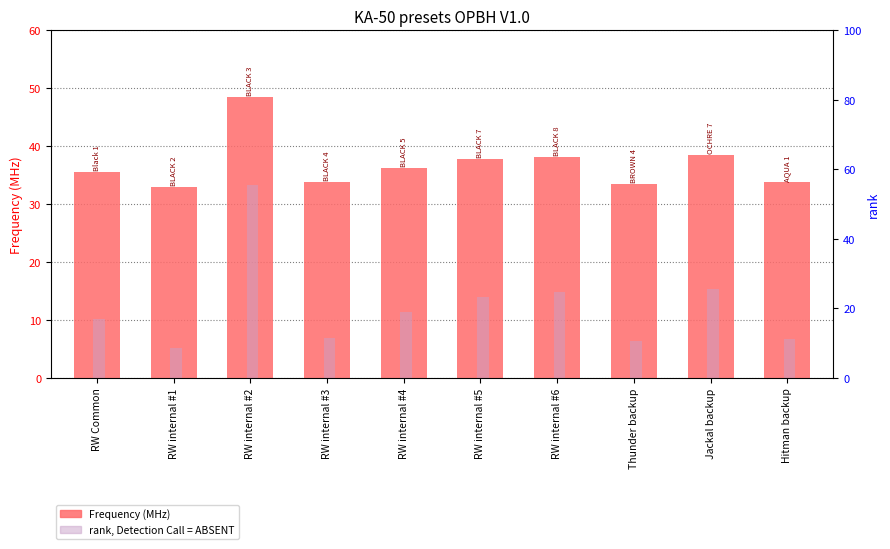

Reading right to left, list all the values displayed in this chart.

Frequency (MHz): Hitman backup=33.8	Jackal backup=38.5	Thunder backup=33.5	RW internal #6=38.2	RW internal #5=37.8	RW internal #4=36.3	RW internal #3=33.8	RW internal #2=48.5	RW internal #1=32.9	RW Common=35.6
rank, Detection Call = ABSENT: Hitman backup=11.2	Jackal backup=25.5	Thunder backup=10.5	RW internal #6=24.6	RW internal #5=23.4	RW internal #4=18.9	RW internal #3=11.4	RW internal #2=55.5	RW internal #1=8.7	RW Common=16.8